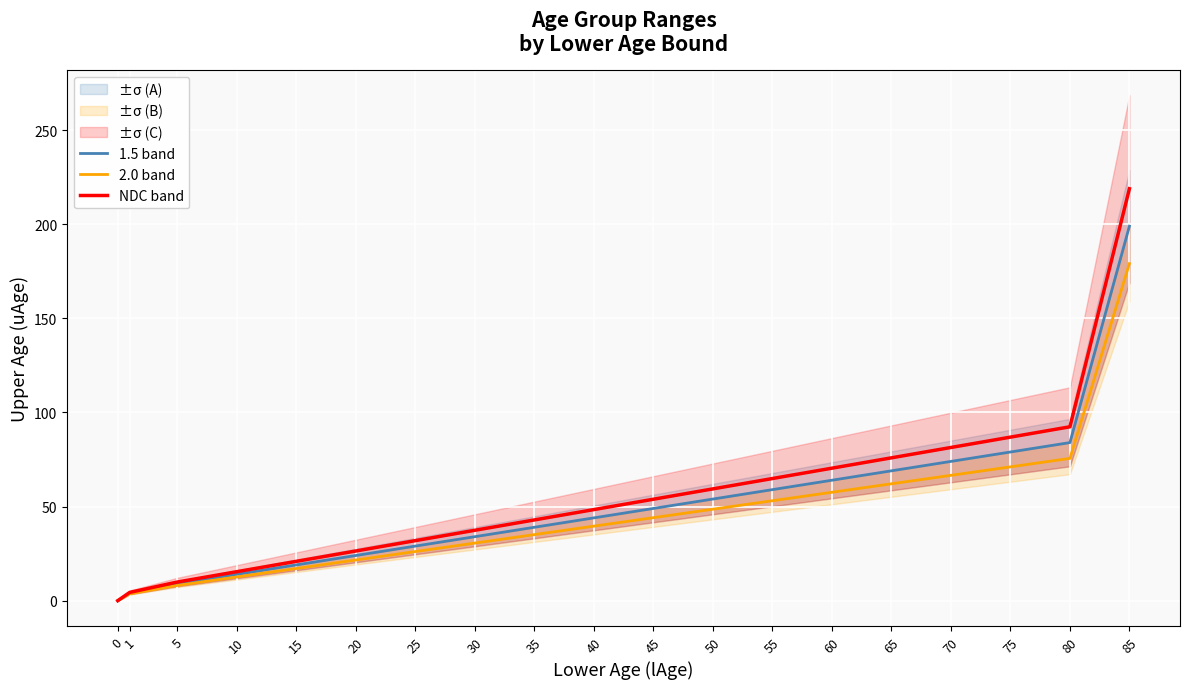

Which series has the largest total across all categories?

NDC band